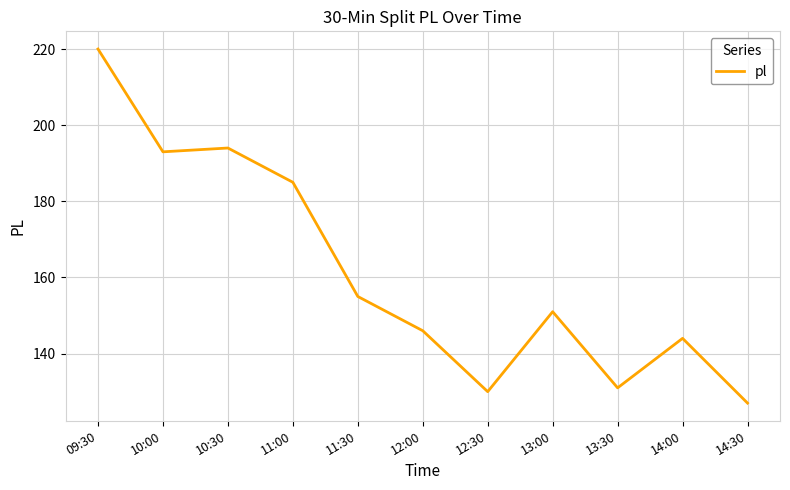

Which label corresponds to the largest value in the chart?

09:30